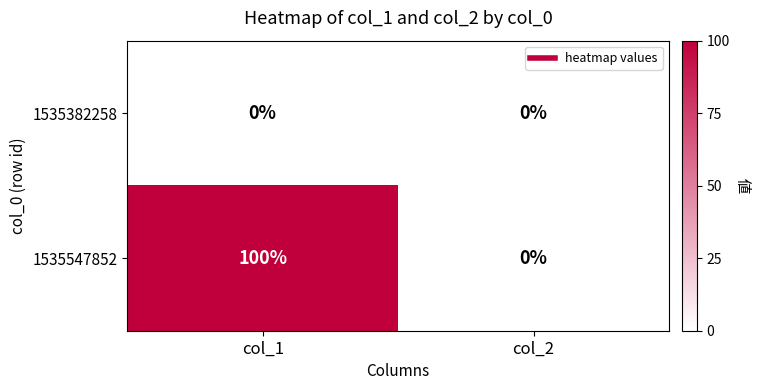

True or false: 1535382258 has a value of 0 at col_2.

True